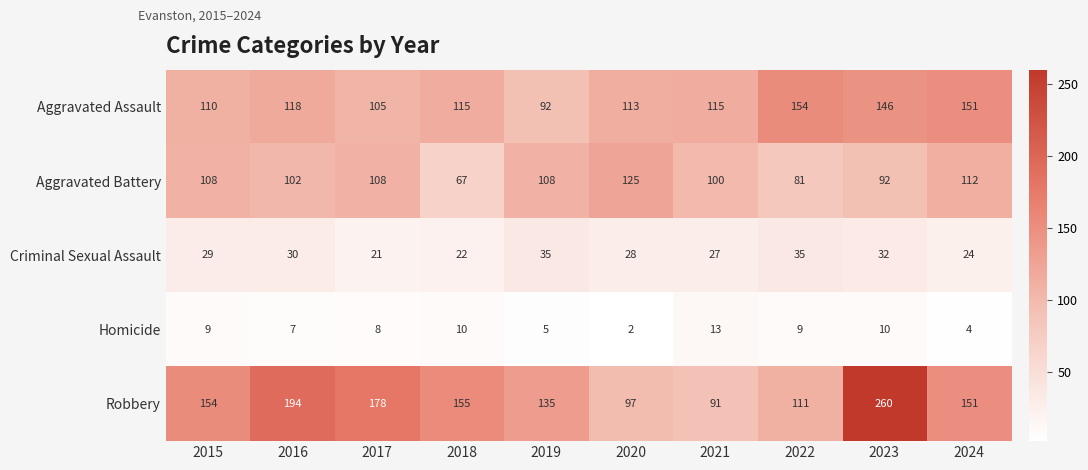

Which label corresponds to the smallest value in the chart?

2020